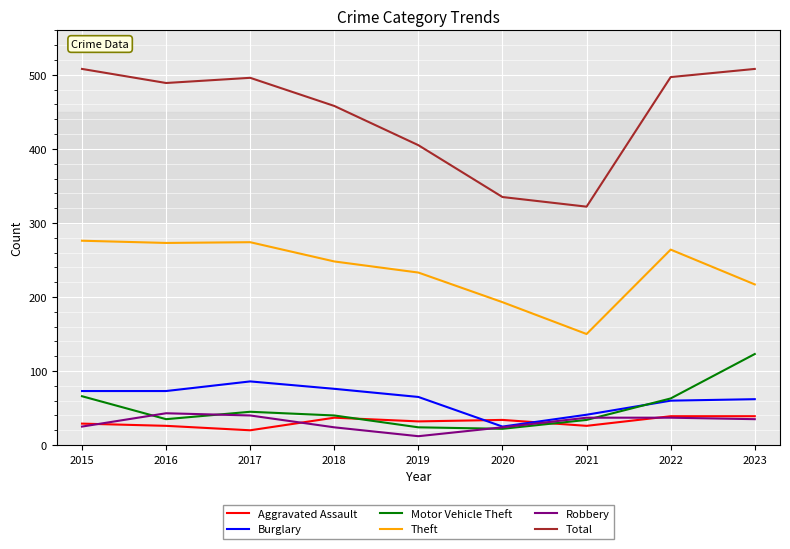

What is the maximum value shown in the chart?

508